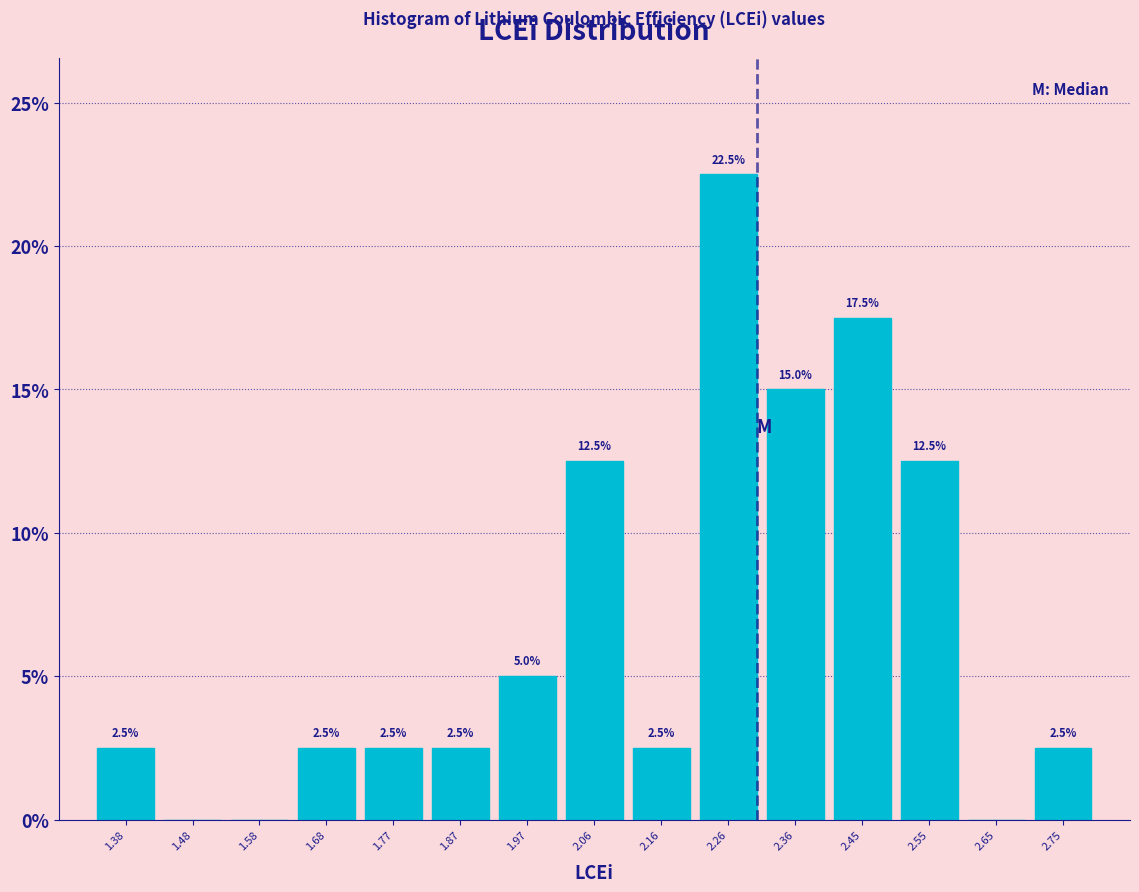

Which range on the x-axis has the tallest bar?

2.21 to 2.31